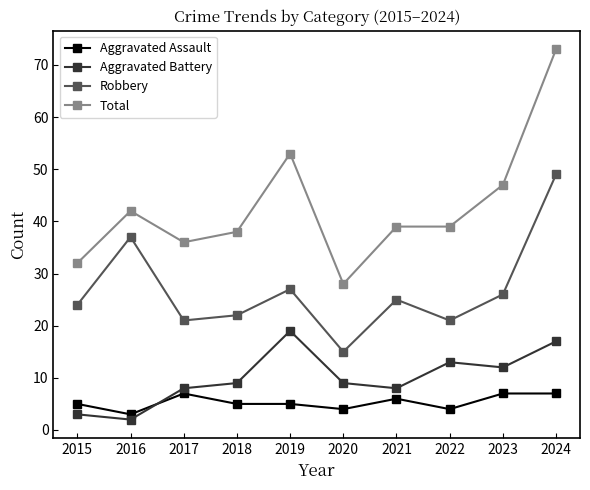

Rank the series at 2018 from highest to lowest value.

Total, Robbery, Aggravated Battery, Aggravated Assault